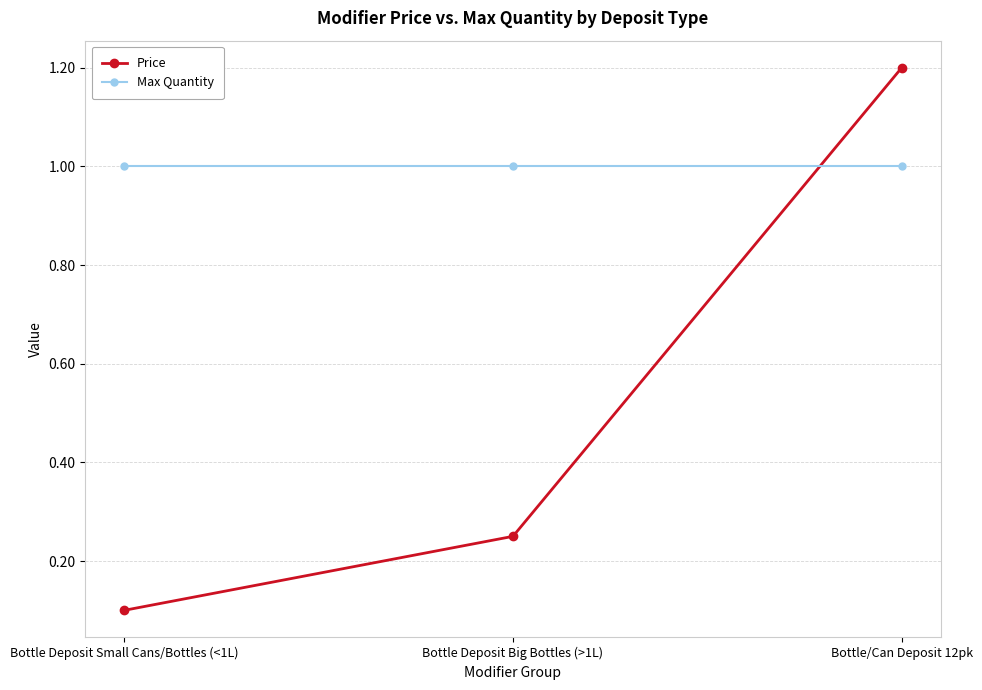

What is the highest value of the Price series?

1.2